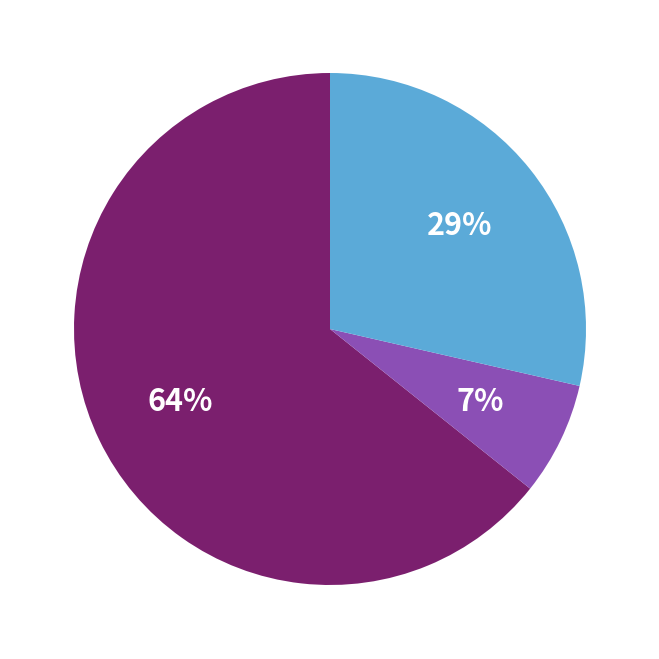

To the nearest percent, what is the average slice percentage?

33%